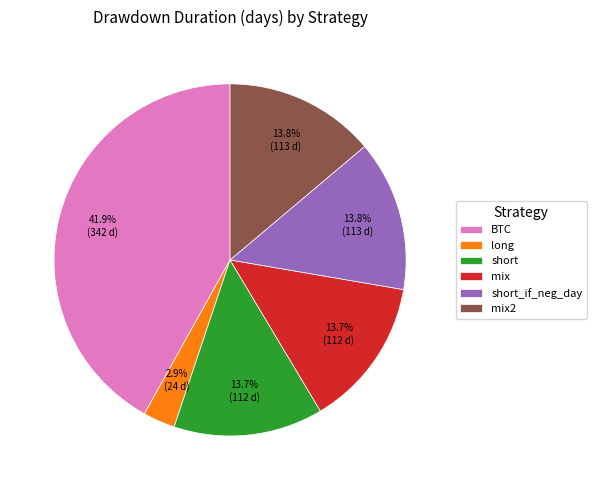

What is the ratio of the value at short_if_neg_day to the value at short?

1.0